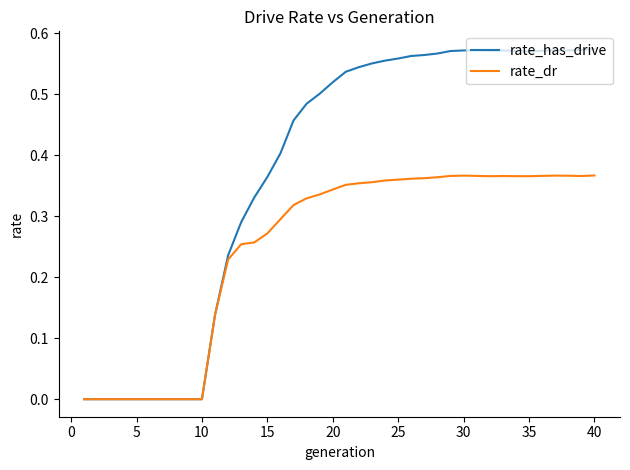

Which series has the largest total across all categories?

rate_has_drive